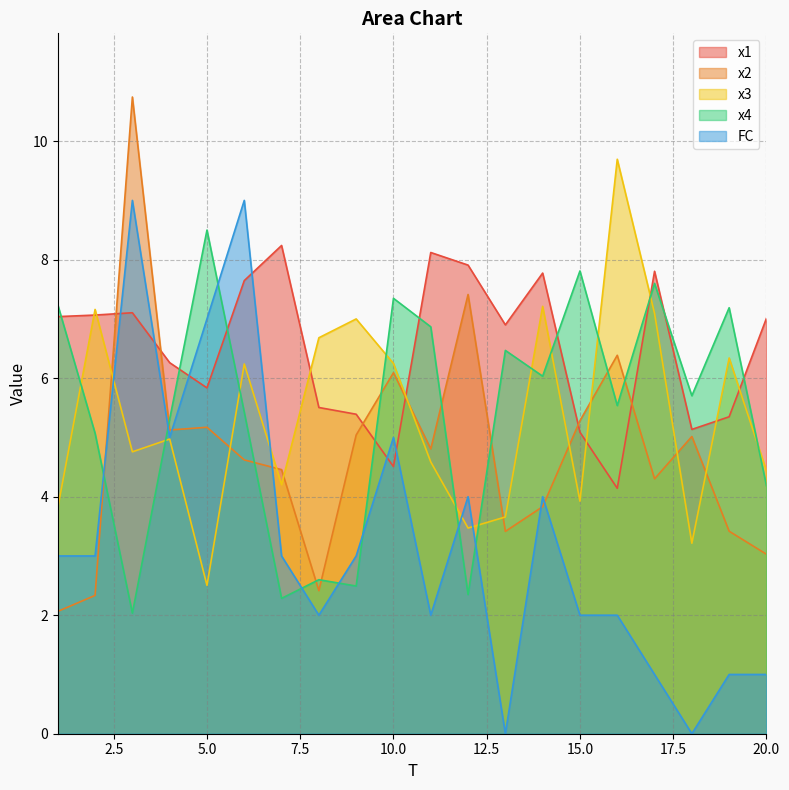

The FC series shows 0.0 at 18. True or false?

True